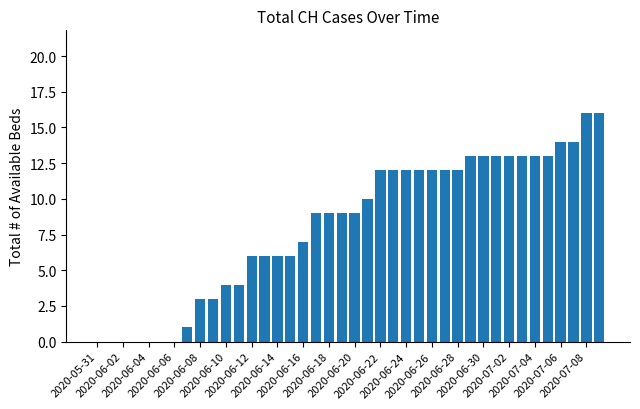

What is the maximum value shown in the chart?

16